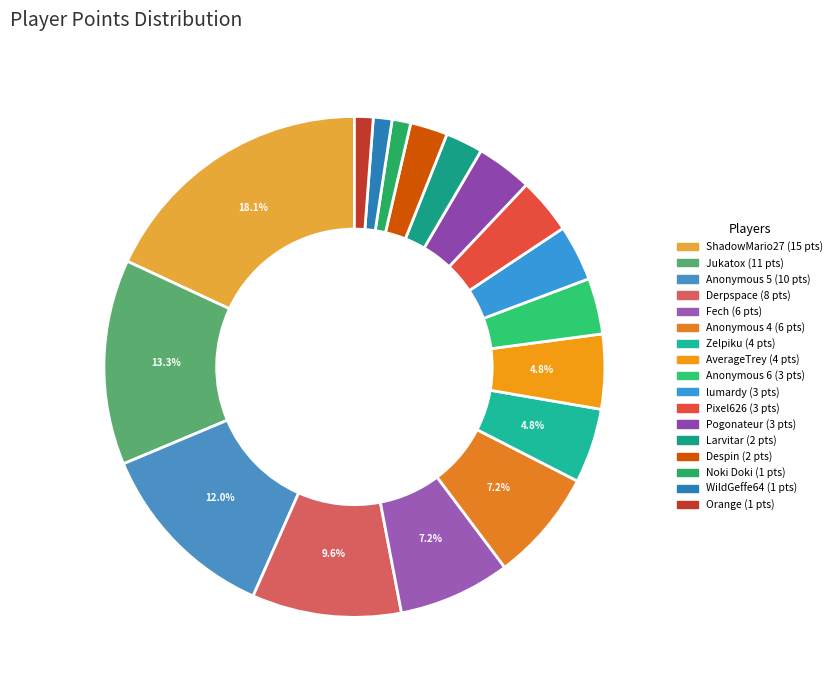

Does AverageTrey account for over 50% of the chart?

No